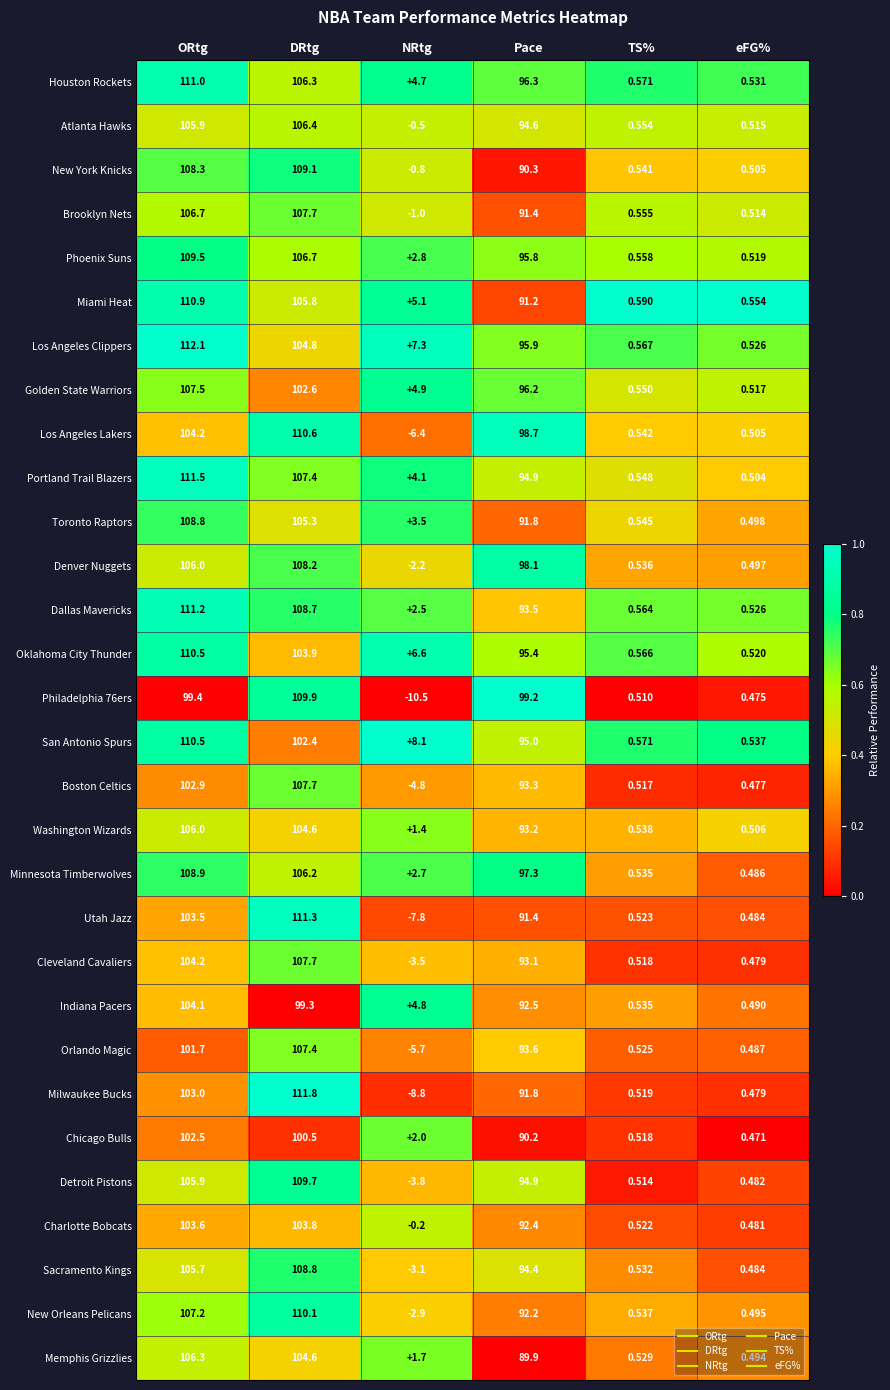

Which series has the largest range (max minus min)?

Milwaukee Bucks